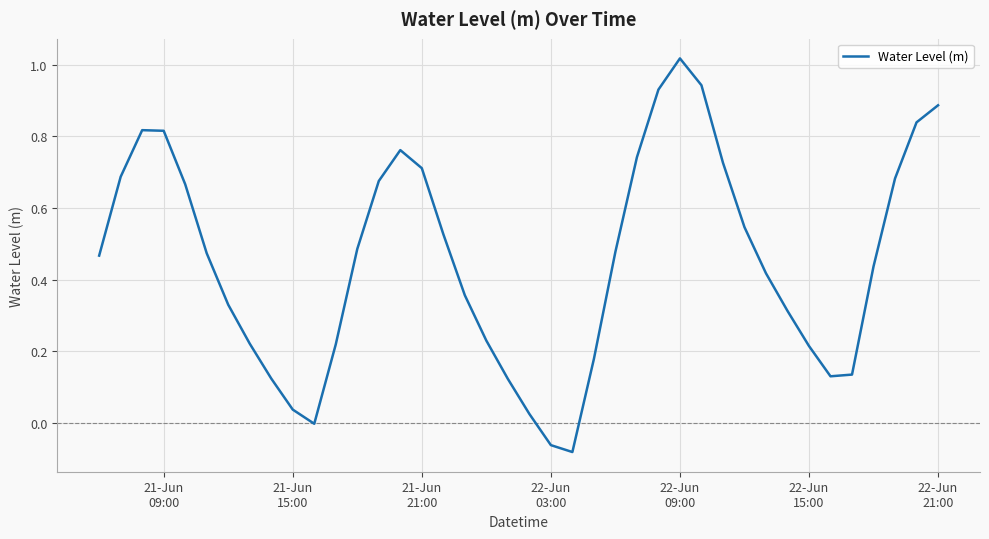

What is the difference between the maximum and minimum values?

1.1